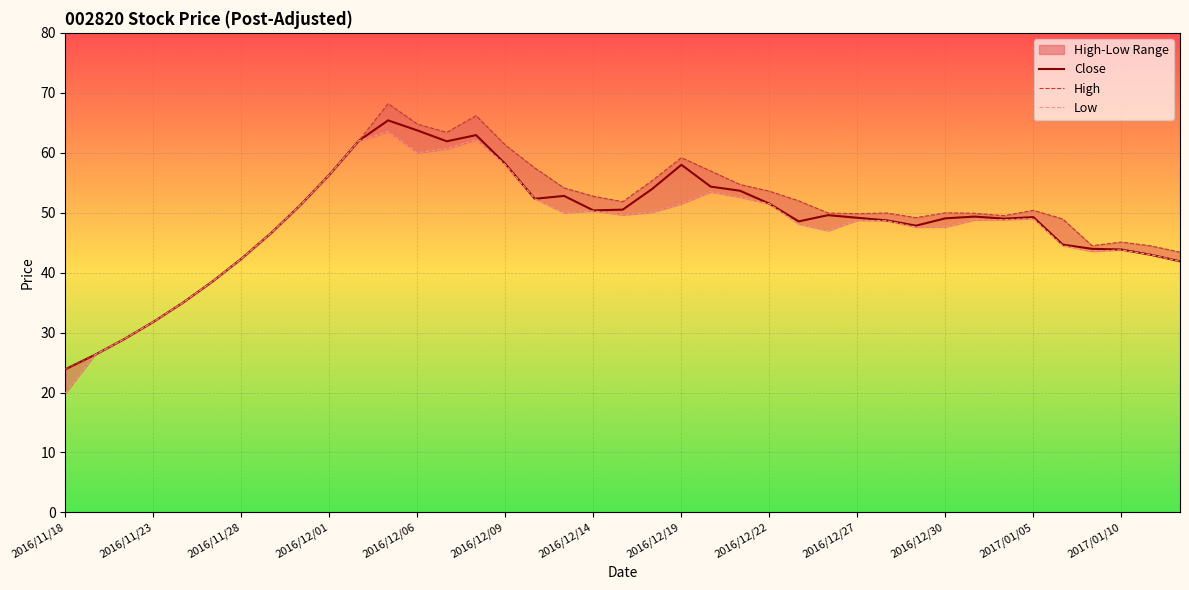

What is the maximum value for High?

68.2